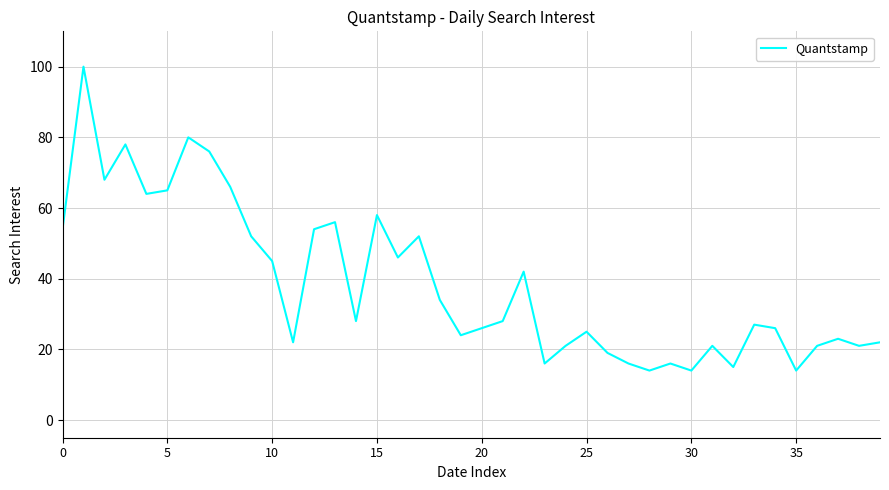

What is the minimum value shown in the chart?

14